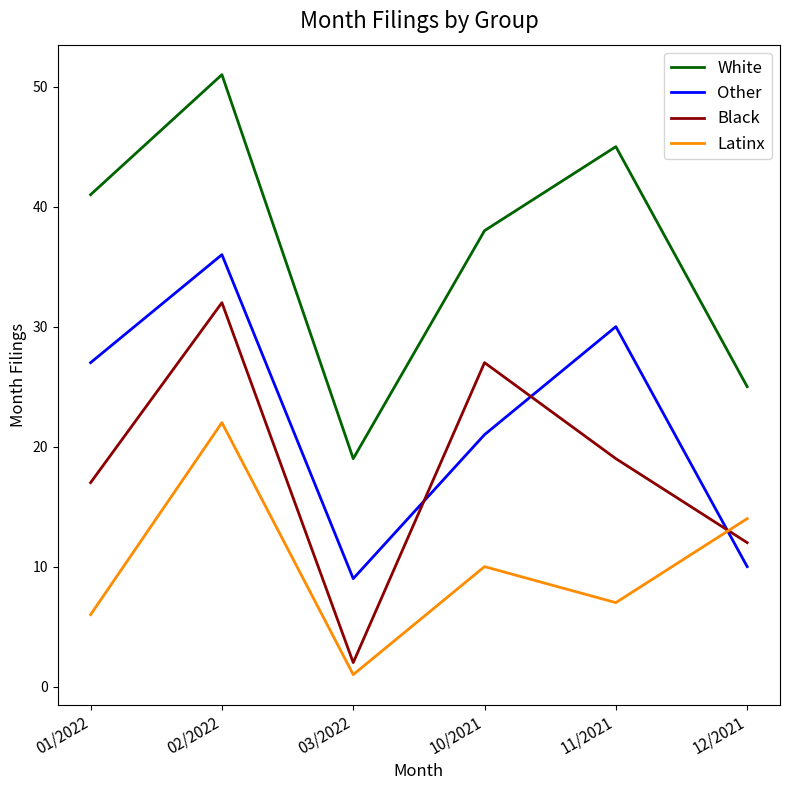

At which category is the sum across all series the highest?

02/2022